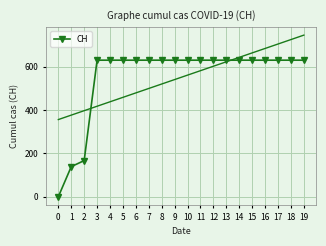

How many lines are shown in the chart?

1